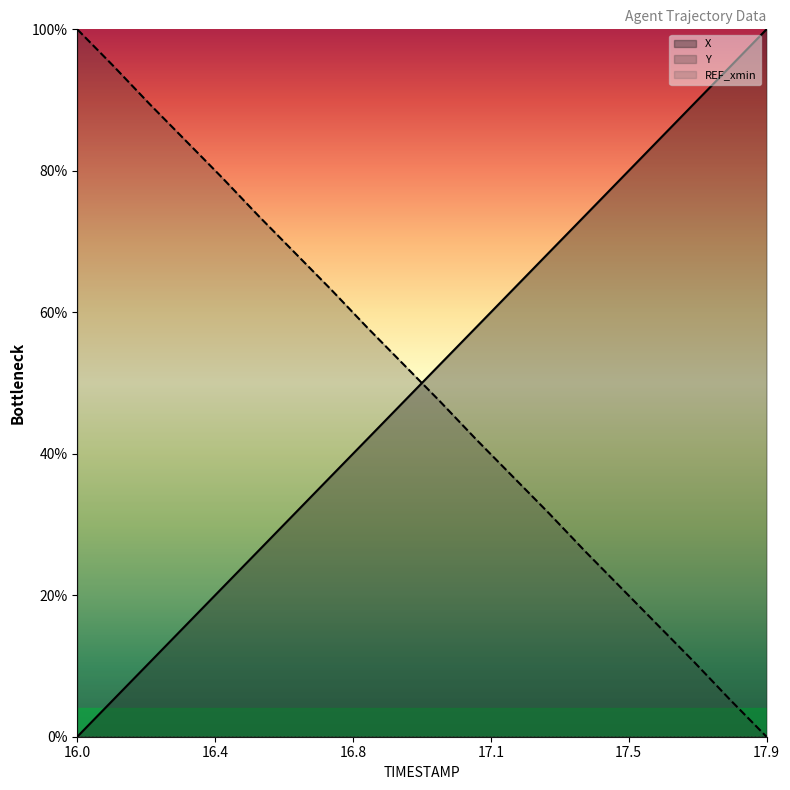

What is the sum of all Y values?

999.6